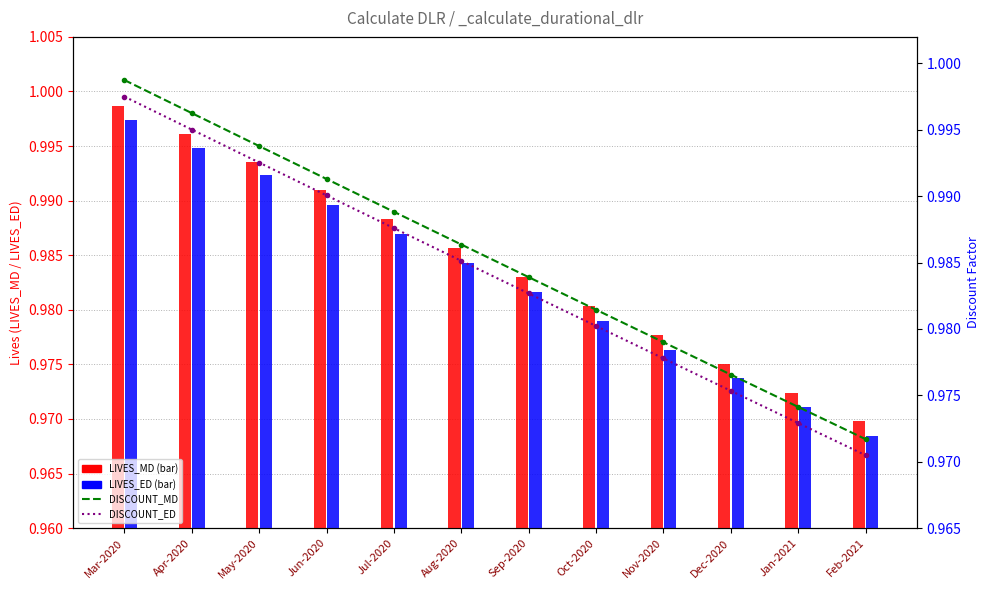

What is the value of the col_20 (DISCOUNT_ED) bar at the 12th from the left?

1.0